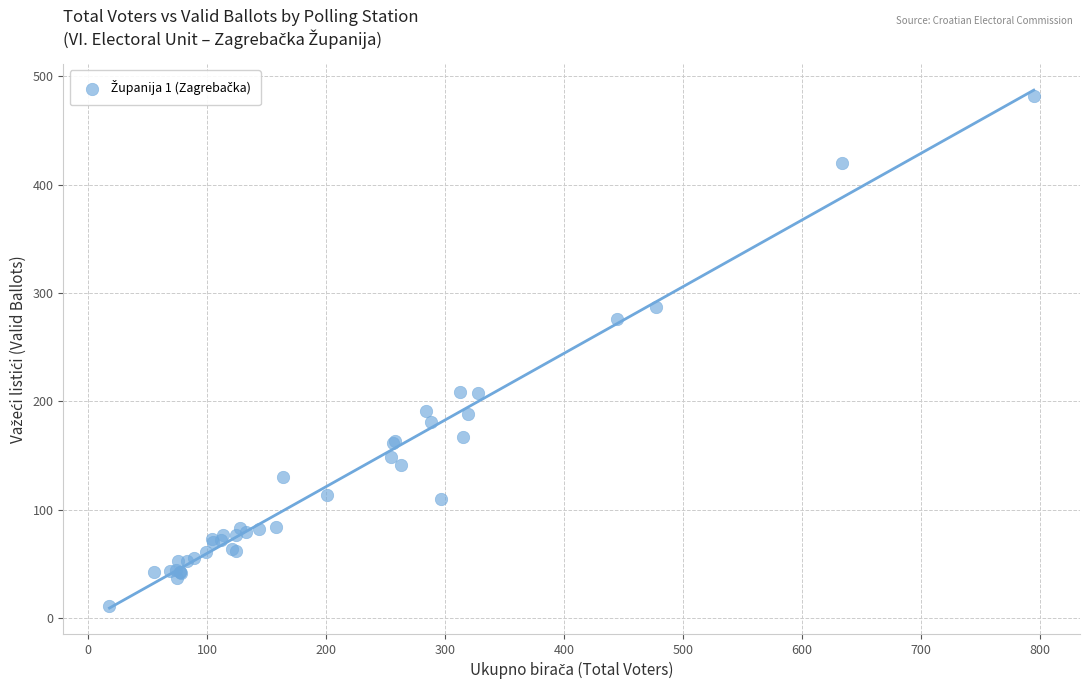

What Y value in the scatter plot is closest to 246?

276